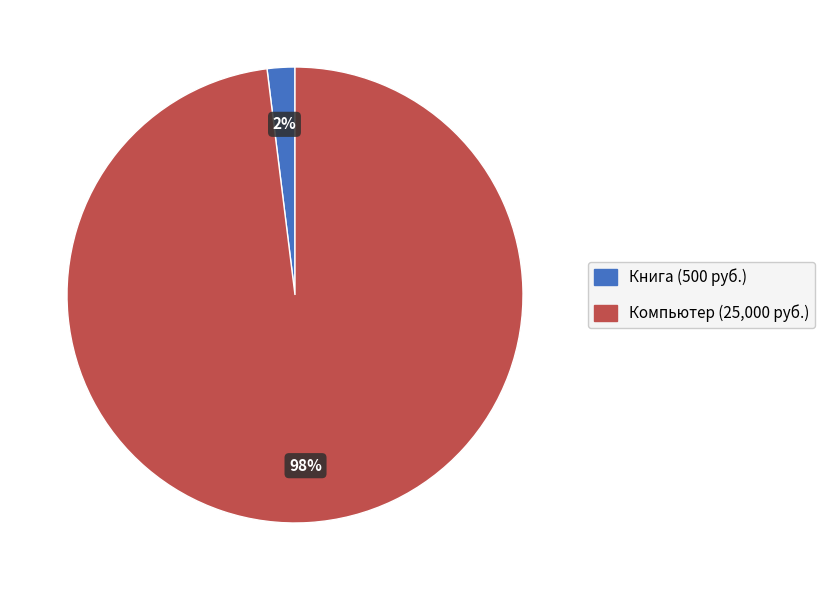

Which category accounts for the majority?

Компьютер